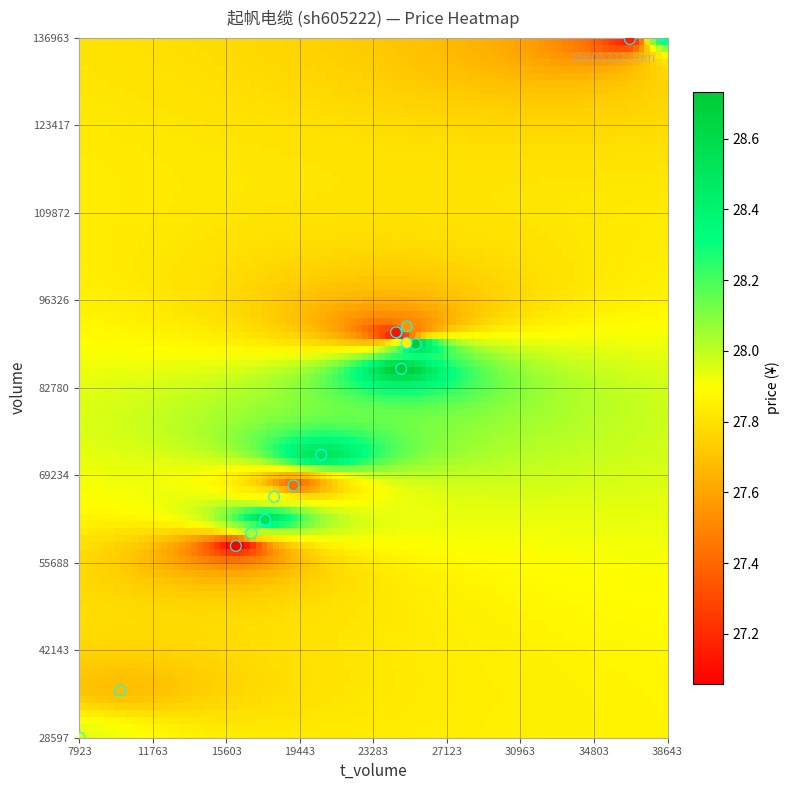

What Y value in the scatter plot is closest to 82780?

85726